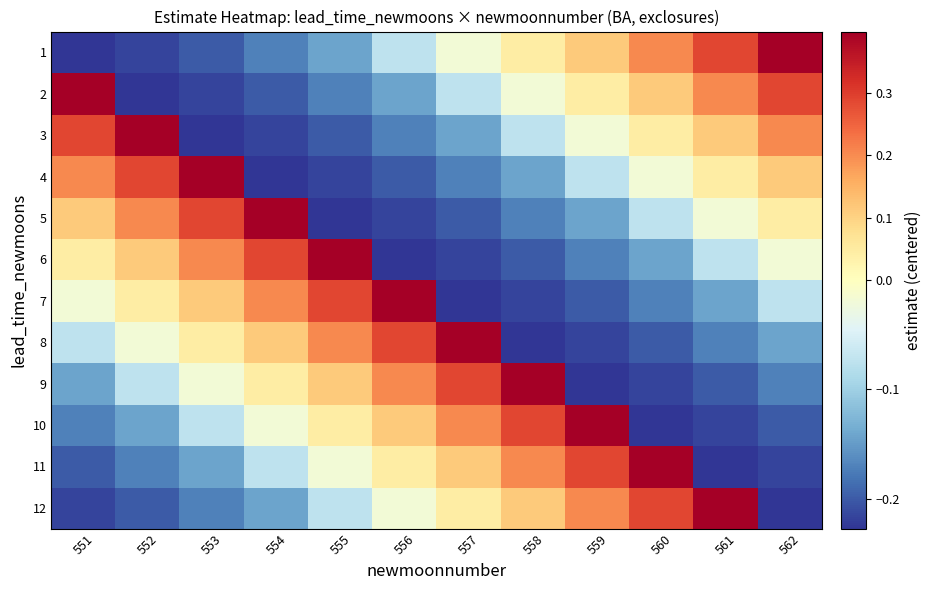

Count the number of categories in the chart.

12